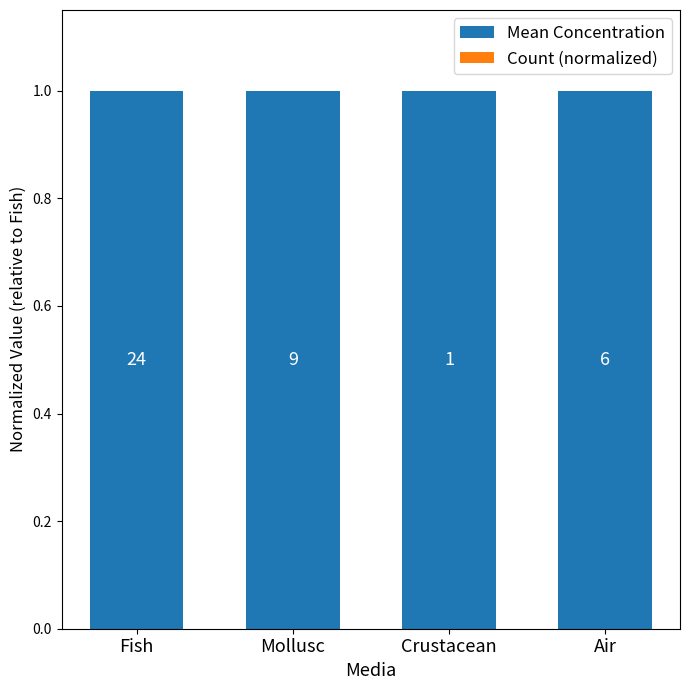

Is the value of Mean Concentration at Crustacean greater than the value of Count (normalized) at Mollusc?

Yes